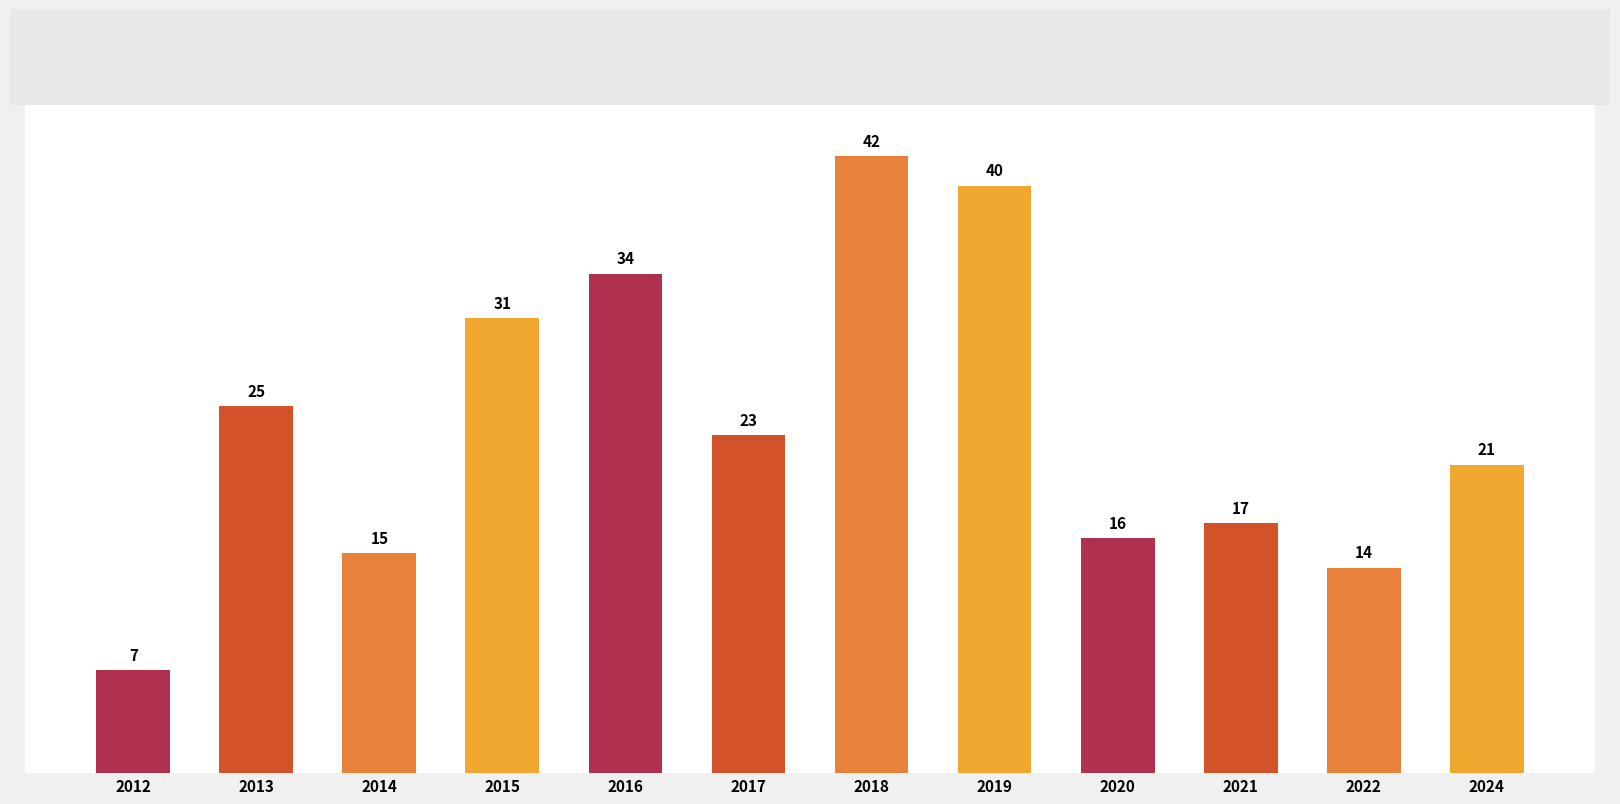

How many data points does each series have?

12